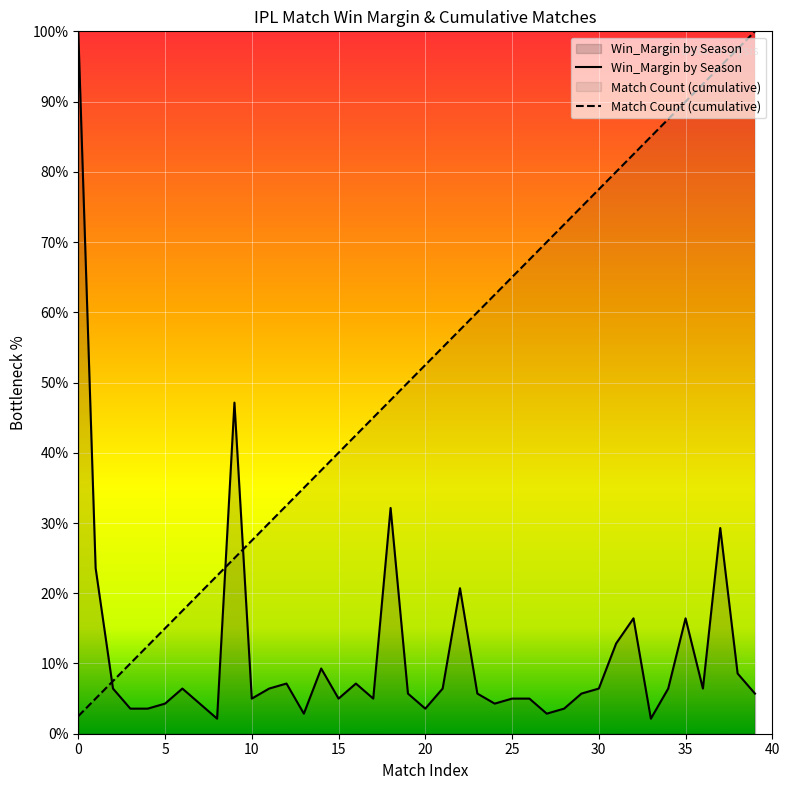

What is the average value of the Match Count (cumulative) series?

51.2